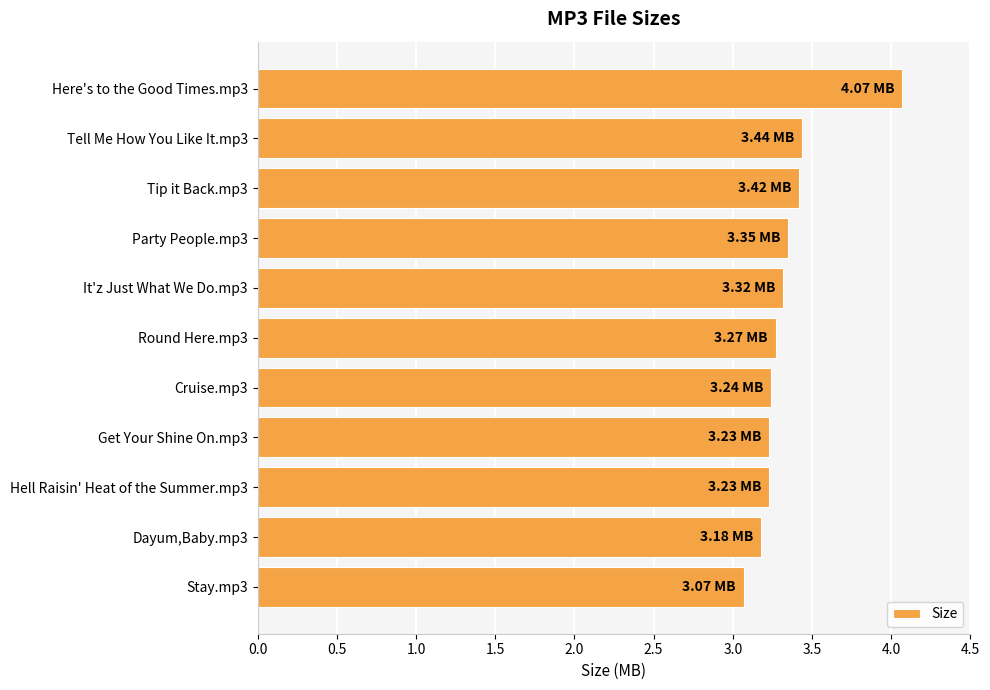

Where is the data nearest to the value 3?

Stay.mp3